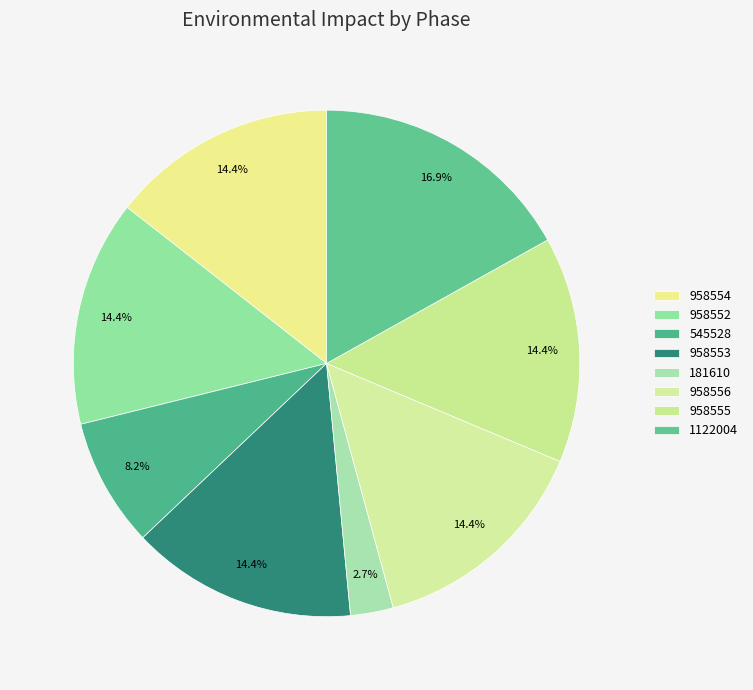

To the nearest percent, what is the difference between the largest and smallest slice percentages?

14%